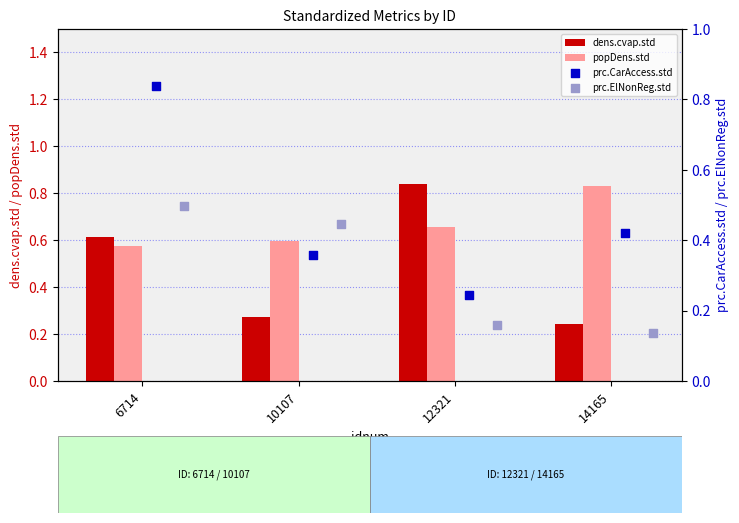

Which series reaches the maximum Y coordinate?

dens.cvap.std